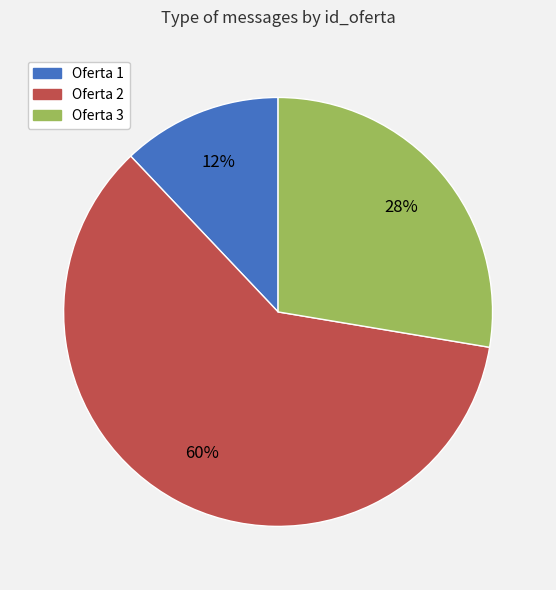

To the nearest percent, what is the difference between the largest and smallest slice percentages?

48%